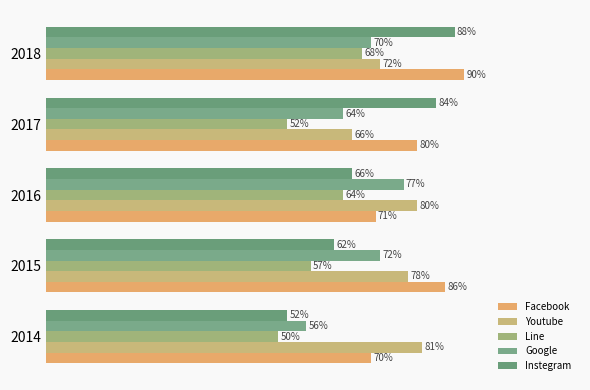

What are all the series names shown in the legend?

Facebook, Youtube, Line, Google, Instegram